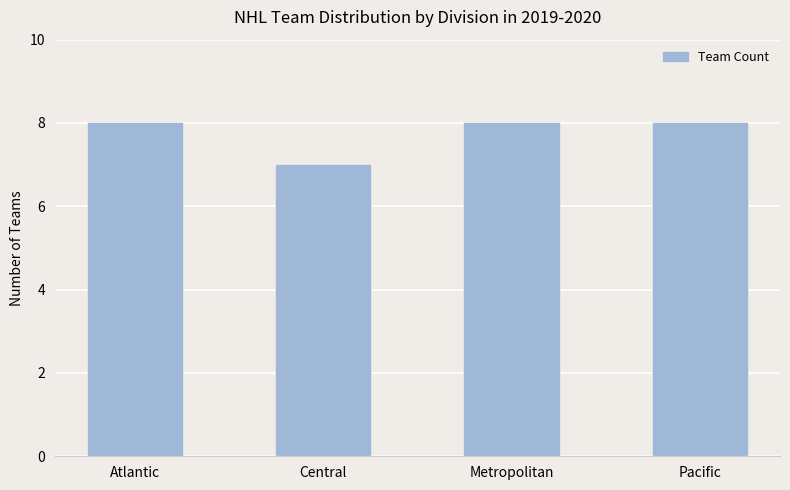

Read the value at Central.

7